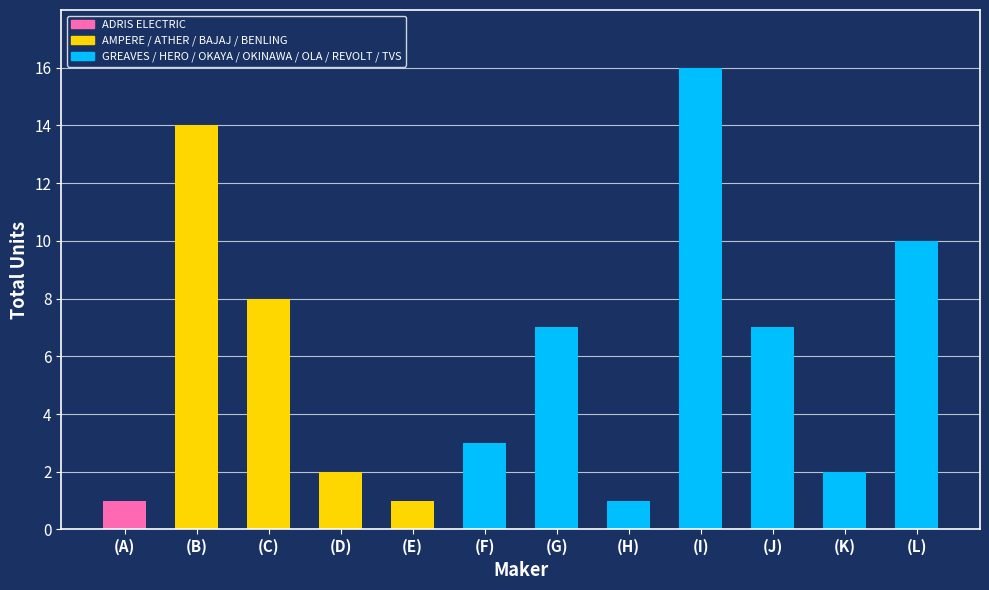

What is the label of the 3rd bar from the right?

(J)